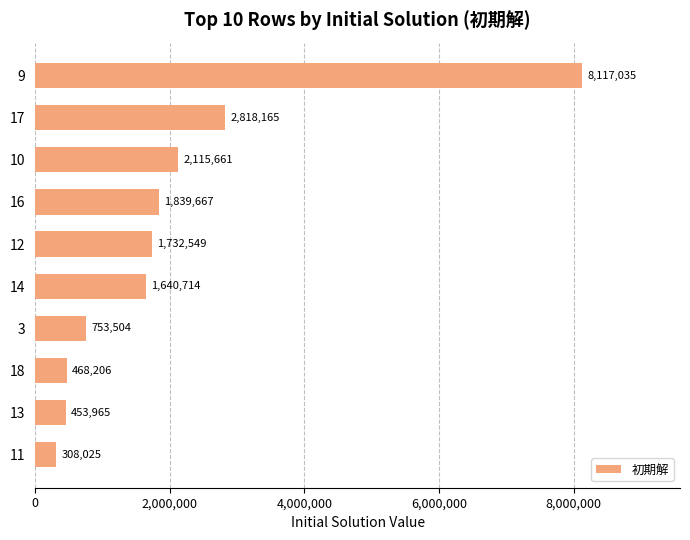

What is the maximum value shown in the chart?

8117035